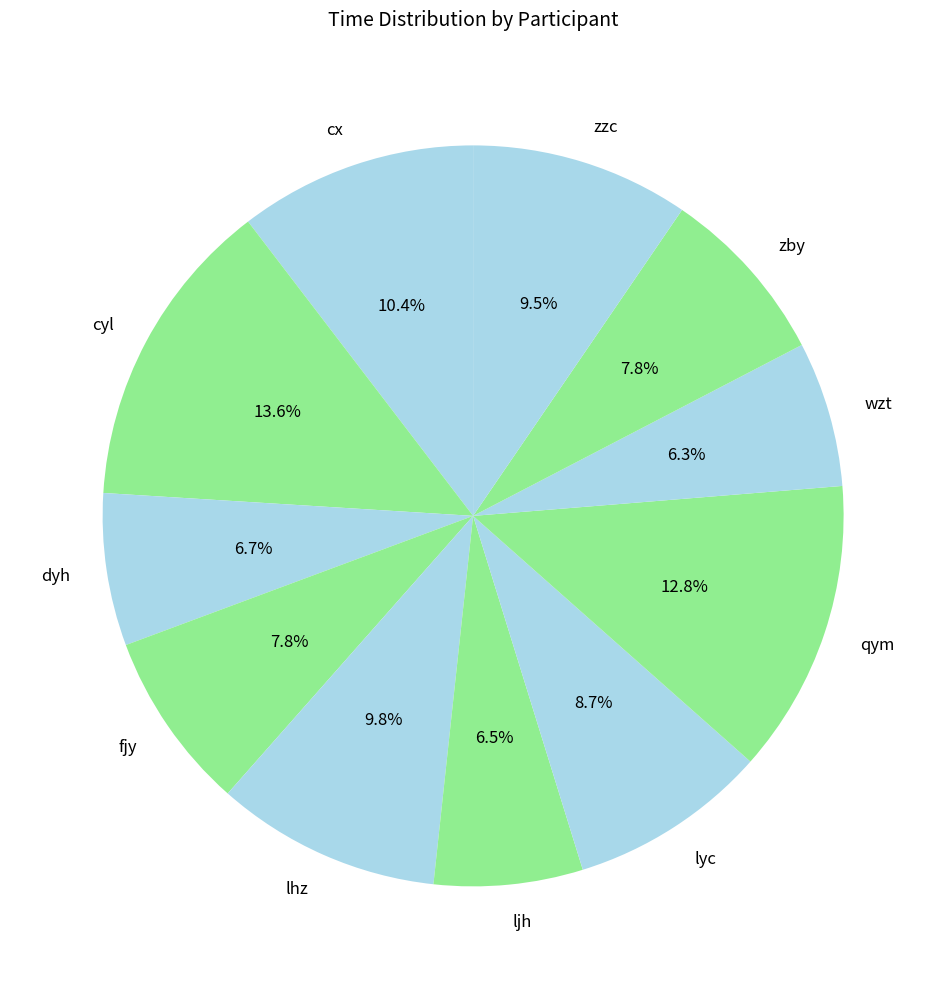

How many segments does this pie chart have?

11